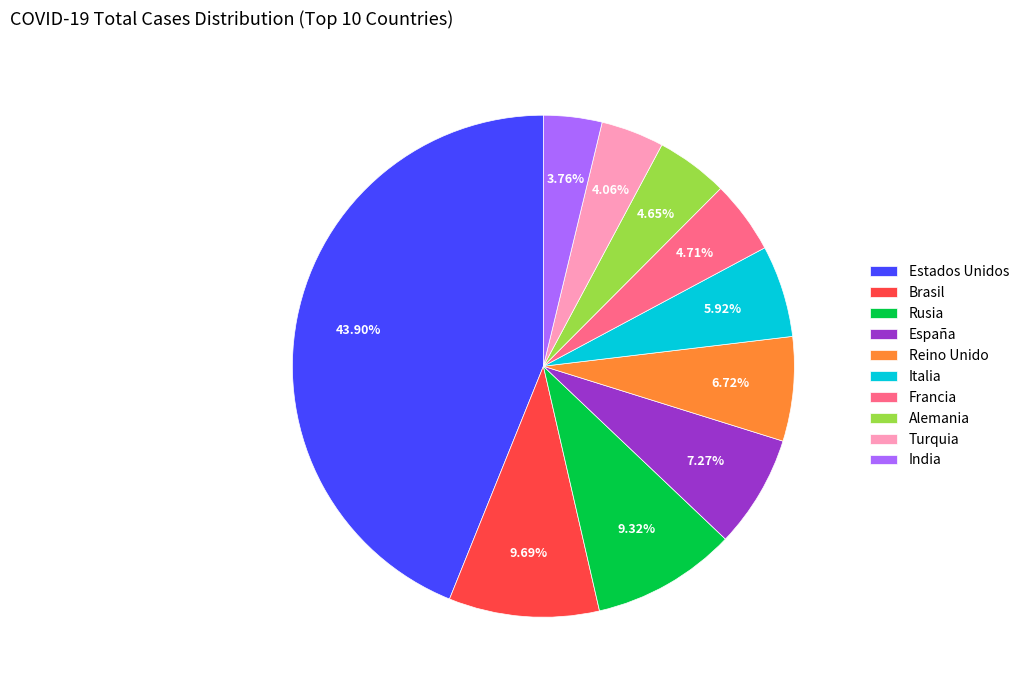

To the nearest percent, what is the combined percentage of Alemania and Francia?

9%